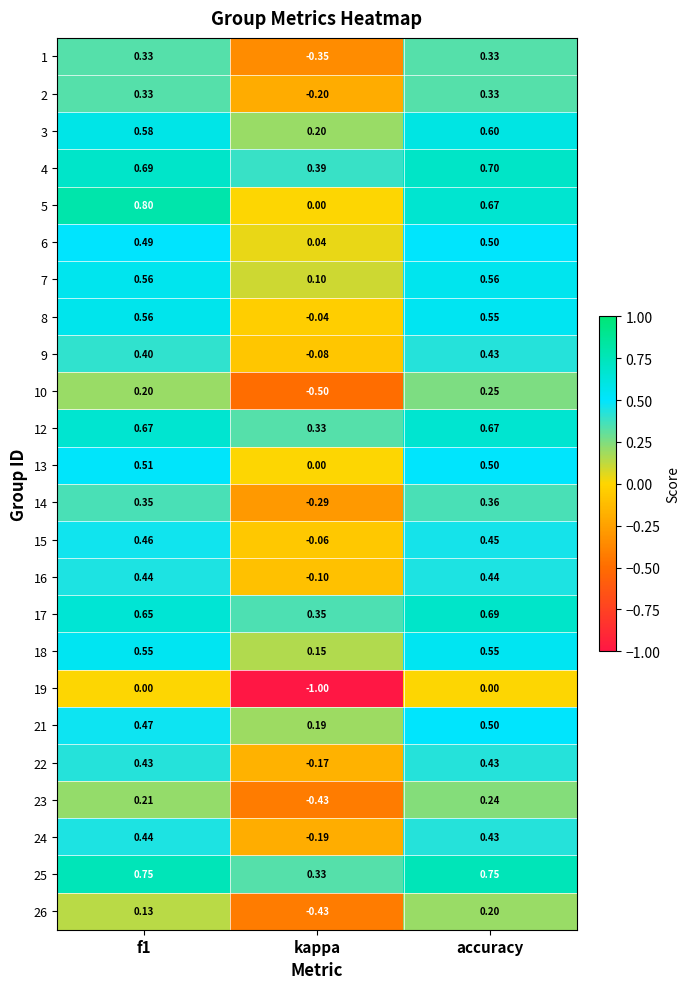

Is the value of 12 at kappa greater than the value of 18 at kappa?

Yes